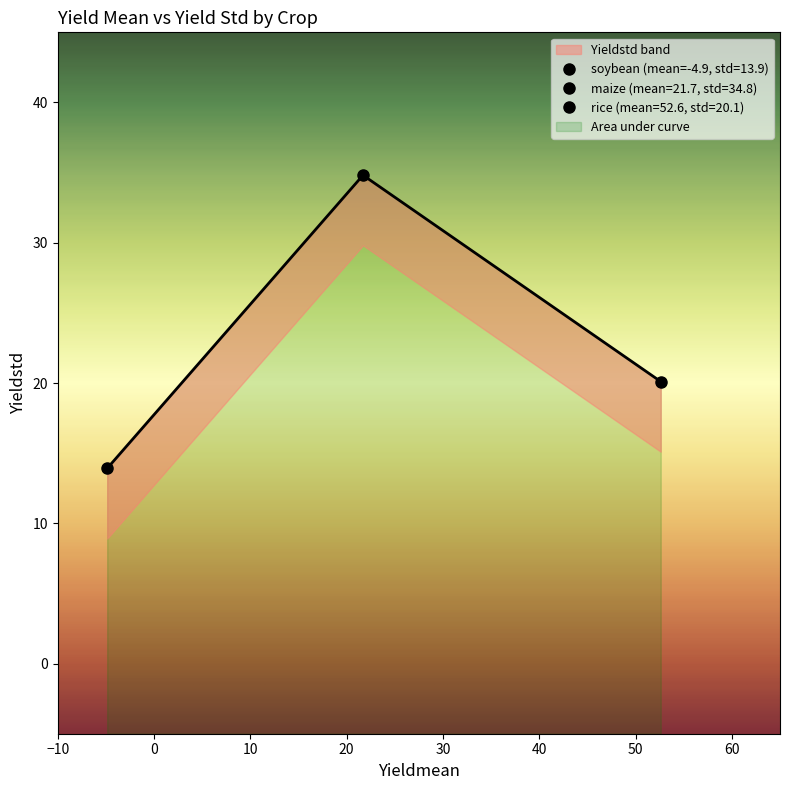

The maize series shows 57.5 at Yieldstd. True or false?

False